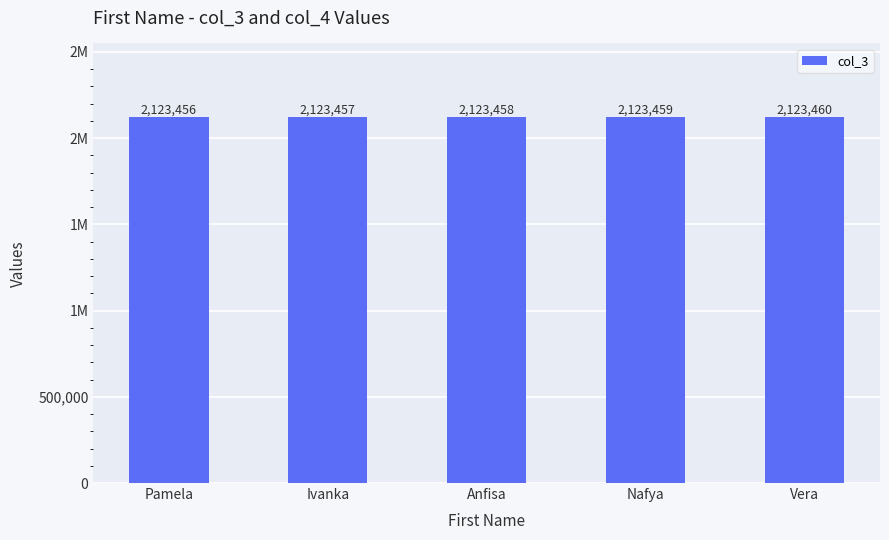

What is the approximate value at Ivanka?

2123457